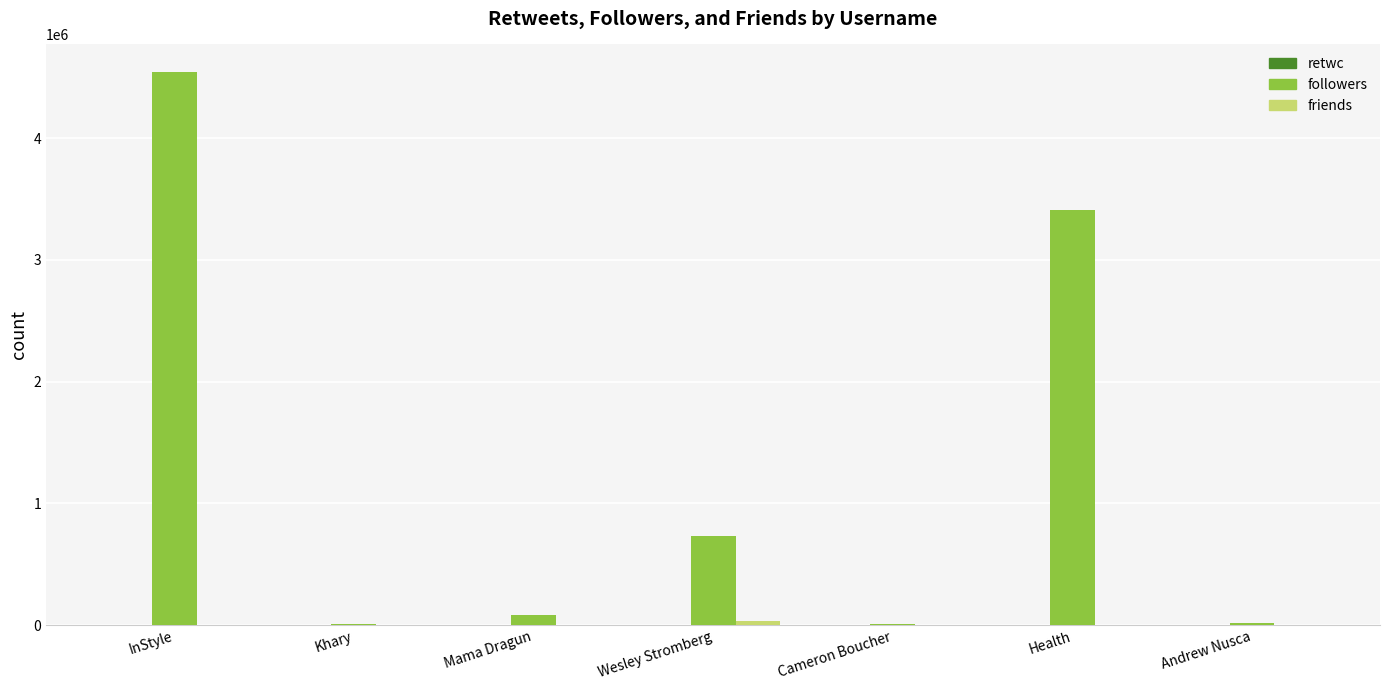

The followers series shows 7159633 at InStyle. True or false?

False